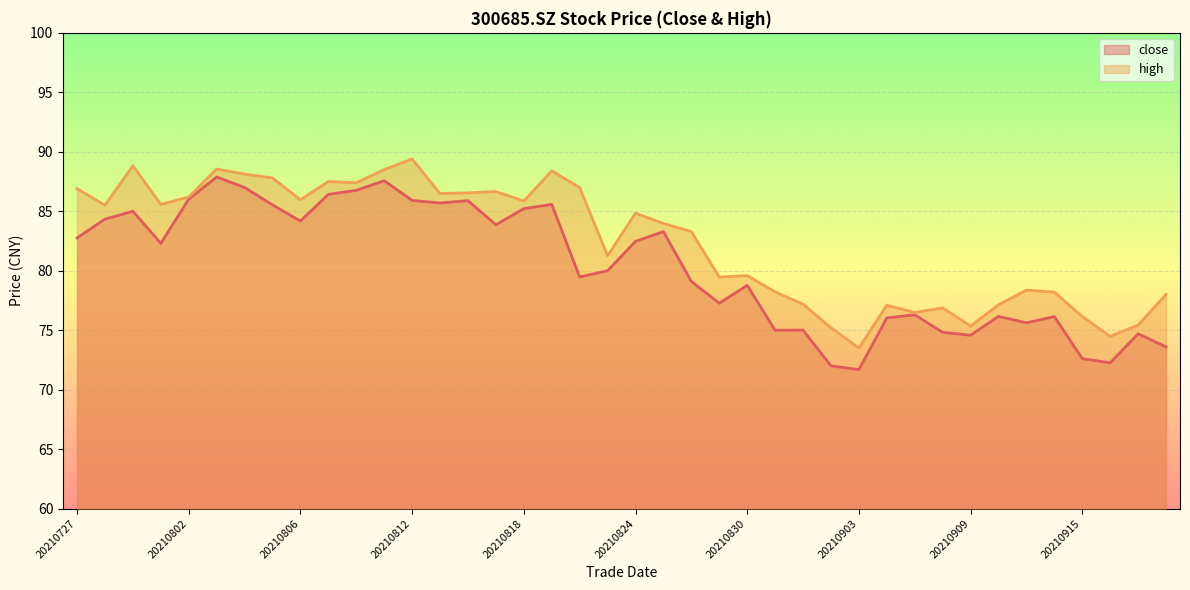

What is the minimum value for high?

73.5